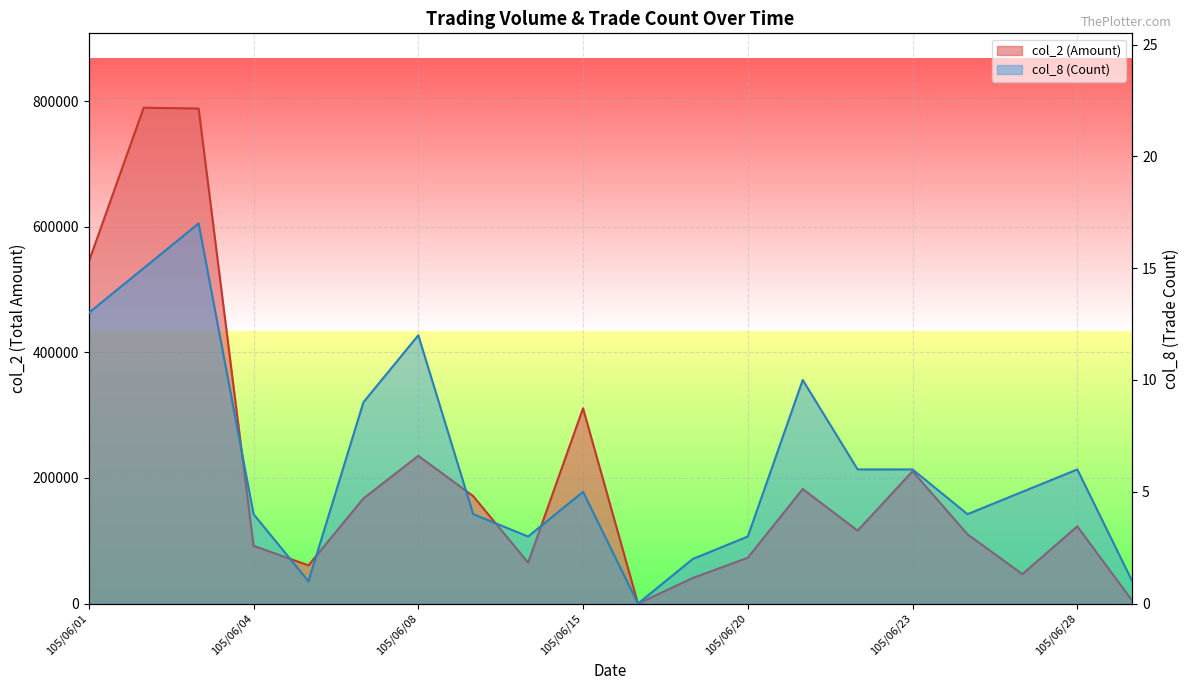

True or false: col_2 (Amount) line has a value of 4650 at 19.

True